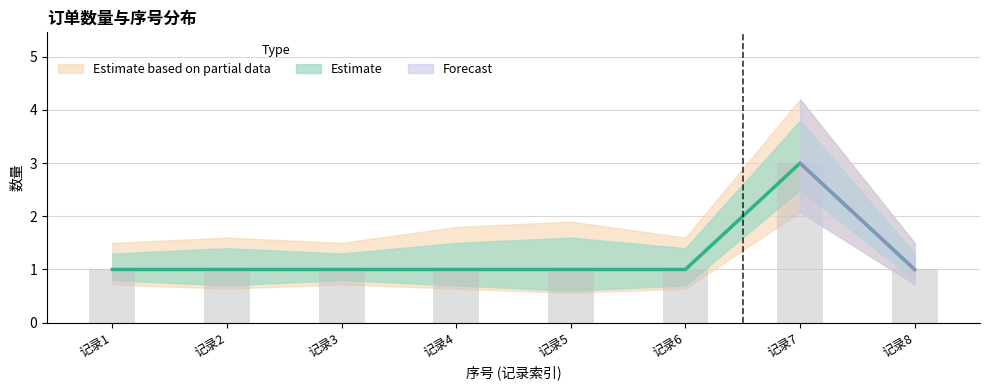

How many values are between 1 and 2?

7